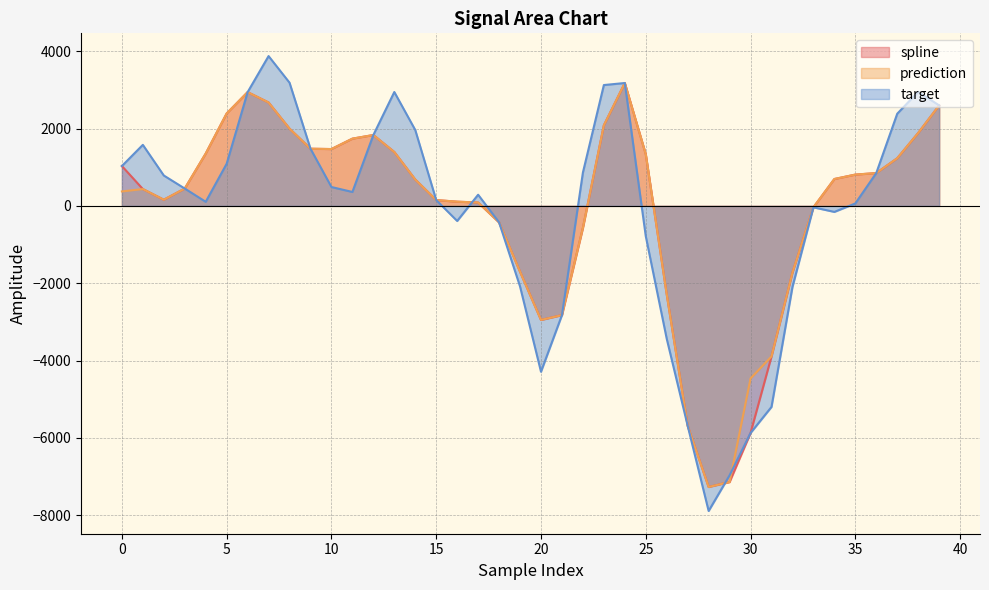

What are all the series names shown in the legend?

spline, prediction, target